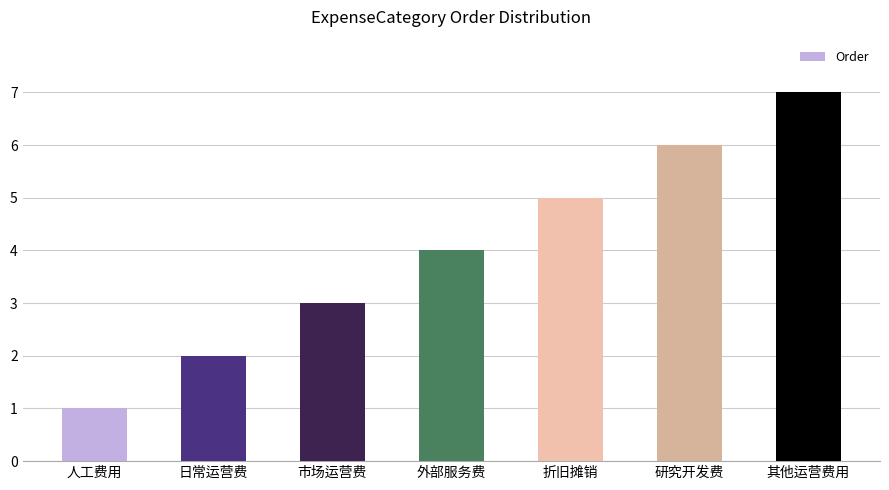

Reading left to right, extract all data points from this chart.

人工费用=1	日常运营费=2	市场运营费=3	外部服务费=4	折旧摊销=5	研究开发费=6	其他运营费用=7